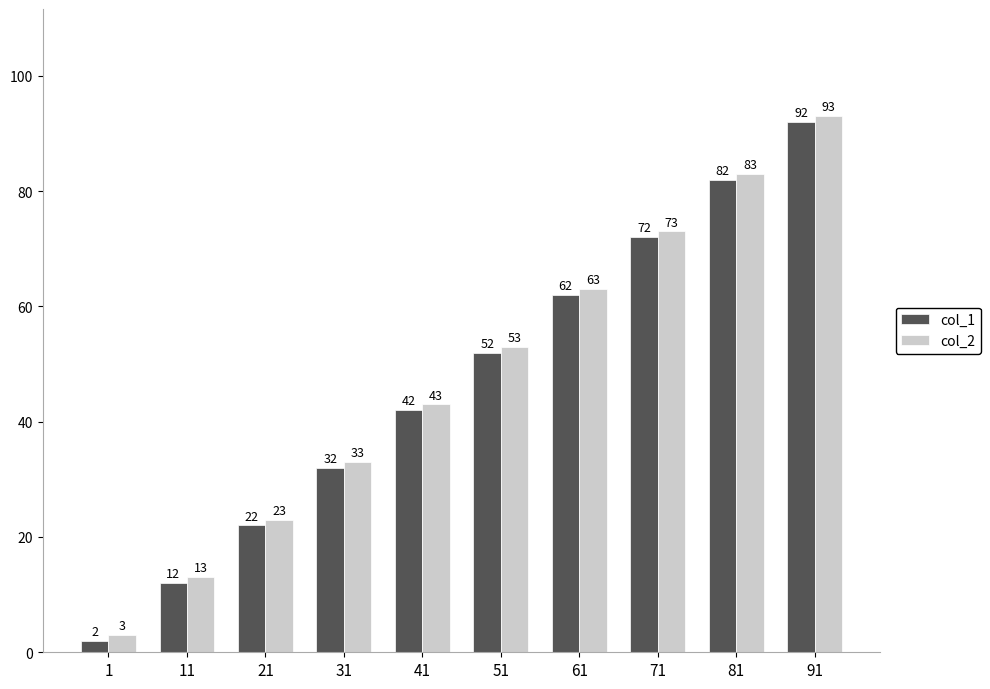

Reading left to right, what are all the values shown in this chart?

col_1: 2	12	22	32	42	52	62	72	82	92
col_2: 3	13	23	33	43	53	63	73	83	93